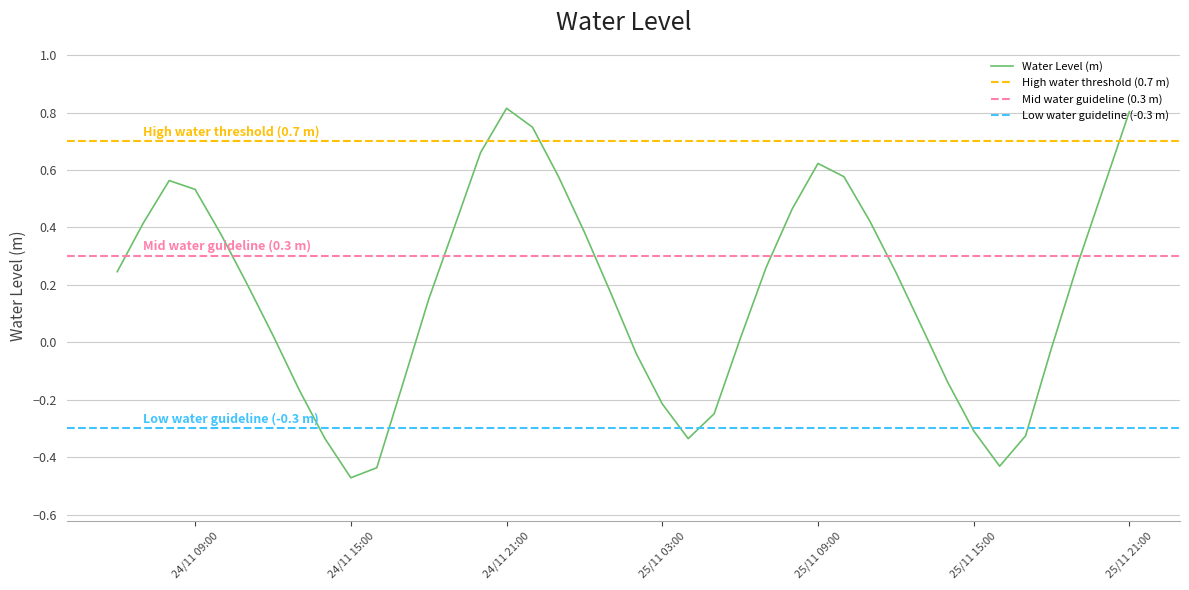

How many values are above zero?

26